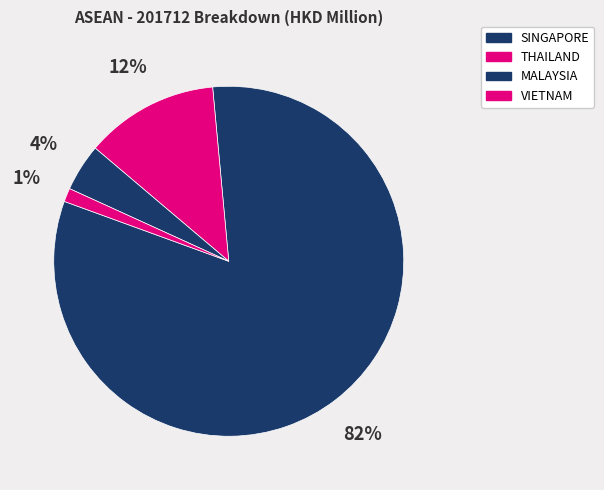

What is the majority slice?

SINGAPORE